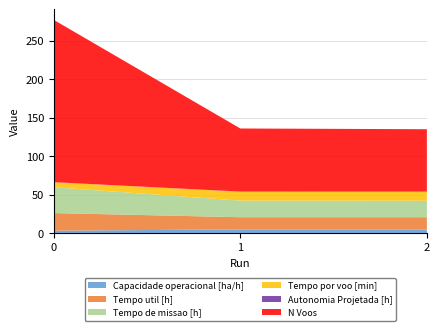

Reading left to right, extract all data points from this chart.

Capacidade operacional [ha/h]: 0=3.0	1=4.6	2=4.7
Tempo de missao [h]: 0=33.6	1=21.6	2=21.5
Tempo util [h]: 0=22.9	1=15.9	2=15.8
Tempo por voo [min]: 0=6.5	1=11.6	2=11.7
Autonomia Projetada [h]: 0=0.1	1=0.2	2=0.3
N Voos: 0=211.0	1=82.0	2=81.0